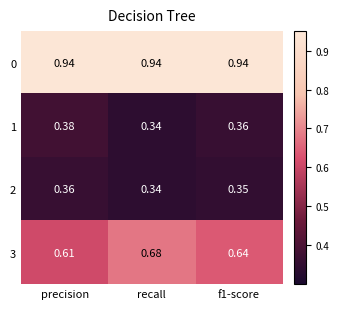

Which category has the highest value in the 2 series?

precision